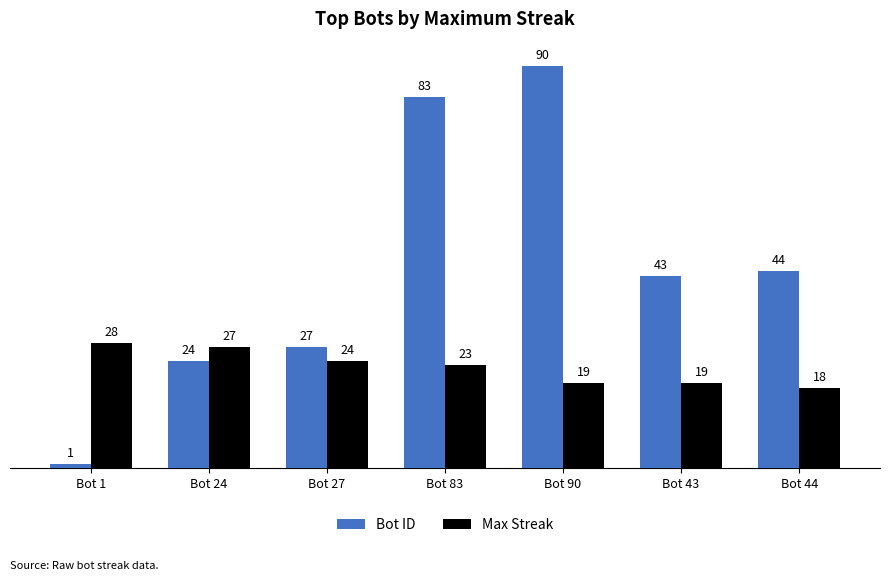

The Bot ID series shows 43 at Bot 43. True or false?

True